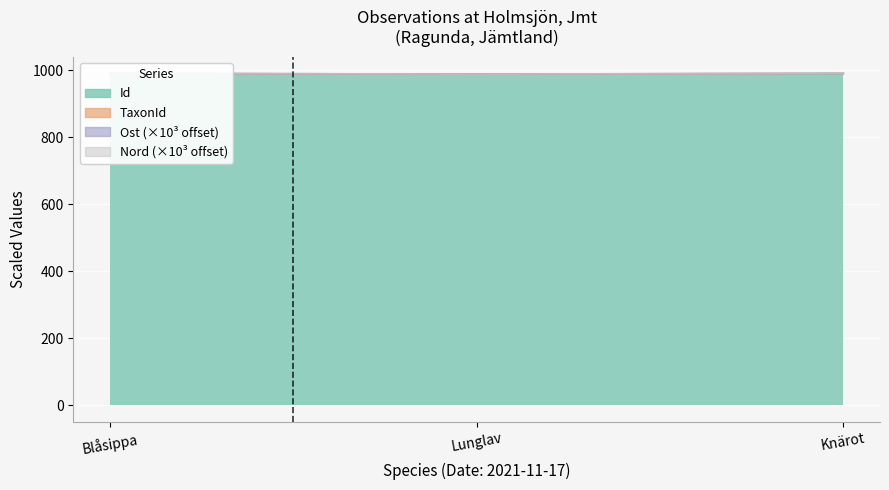

What is the maximum value for TaxonId?

990.7